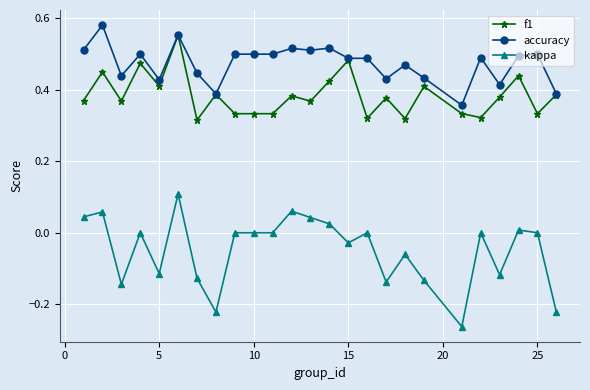

True or false: accuracy and kappa cross at least once.

False